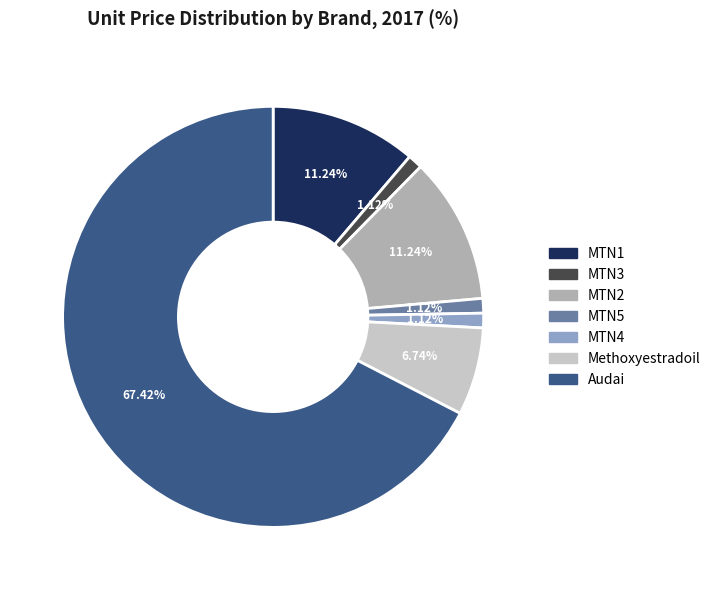

Approximately how many times larger is the value at MTN5 compared to MTN4?

1.0